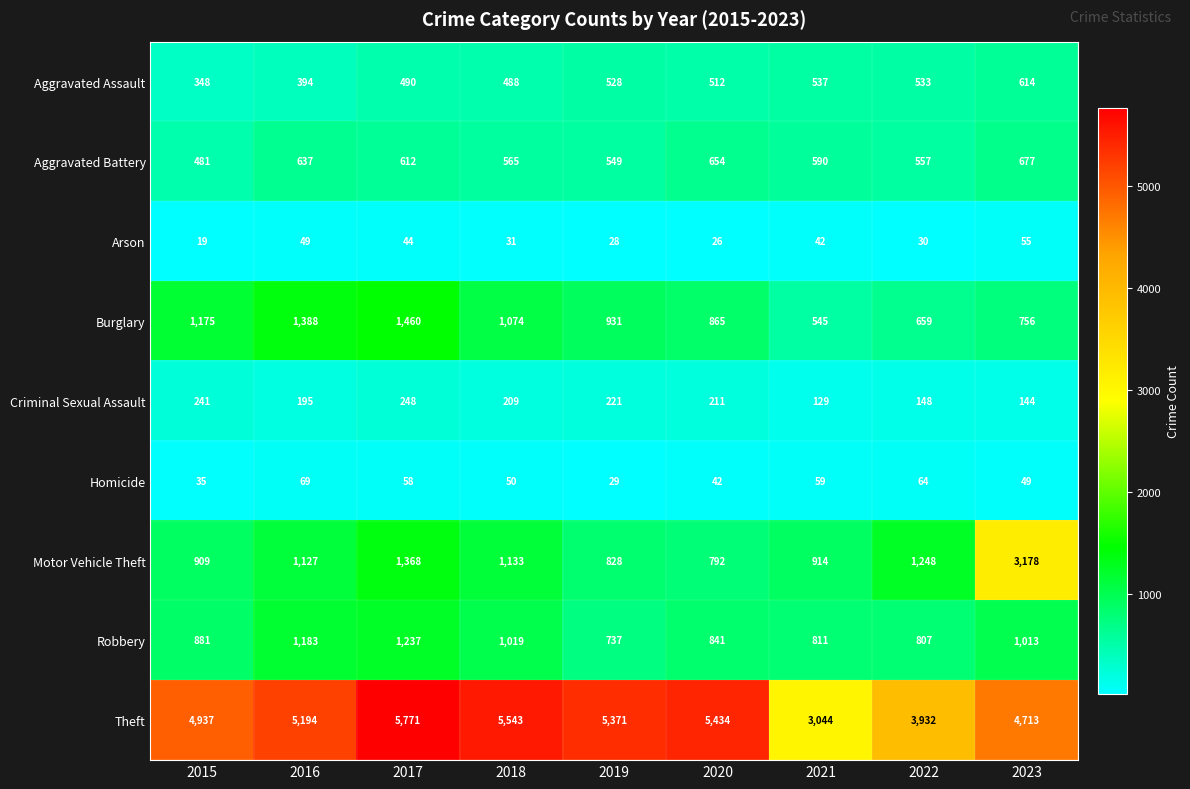

True or false: Motor Vehicle Theft has a value of 3178 at 2023.

True